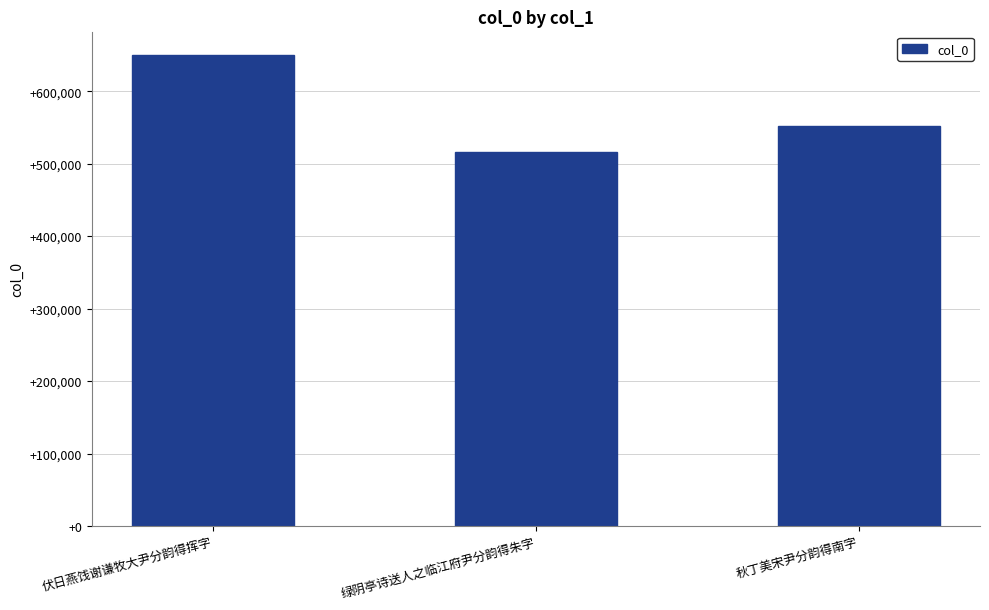

What is the label of the 3rd bar from the left?

秋丁美宋尹分韵得南字